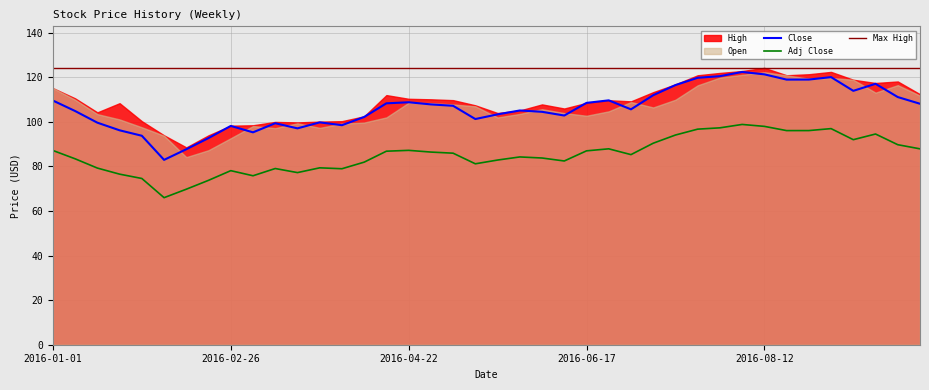

True or false: Close and Adj Close cross at least once.

False